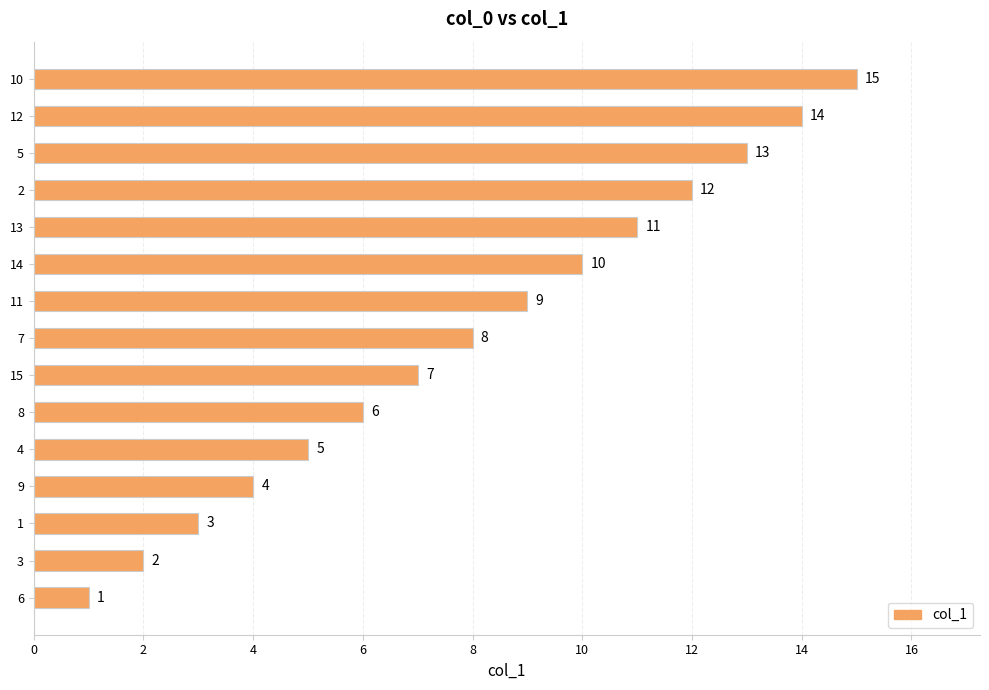

Is it true that the value at 1 is 3?

True